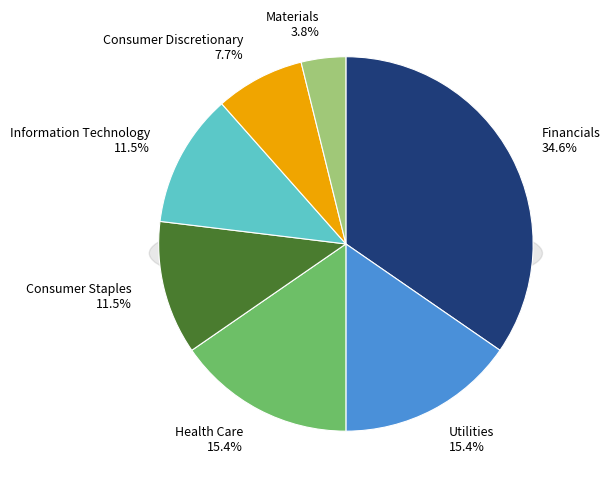

How many segments does this pie chart have?

7